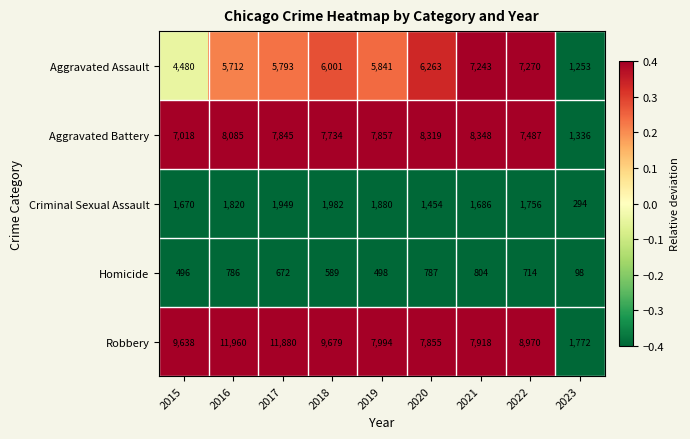

What is the total value across all series at 2017?

28139